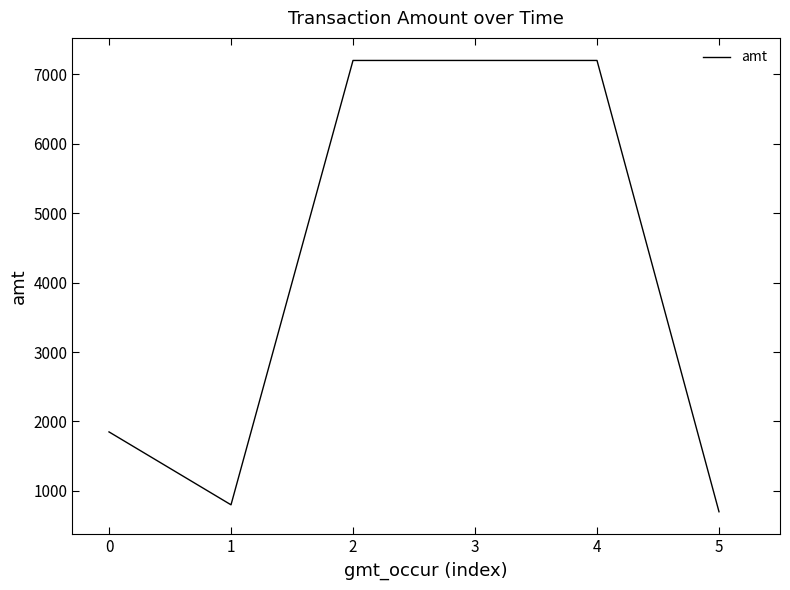

At which category does the data reach its first local valley?

1